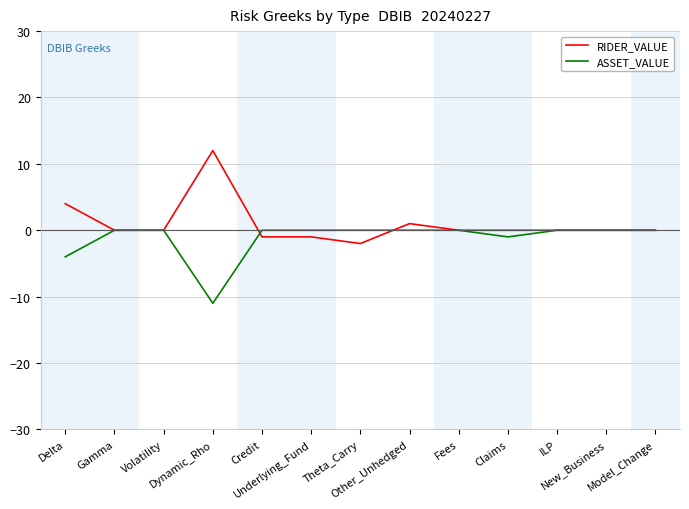

Which series has the largest total across all categories?

RIDER_VALUE